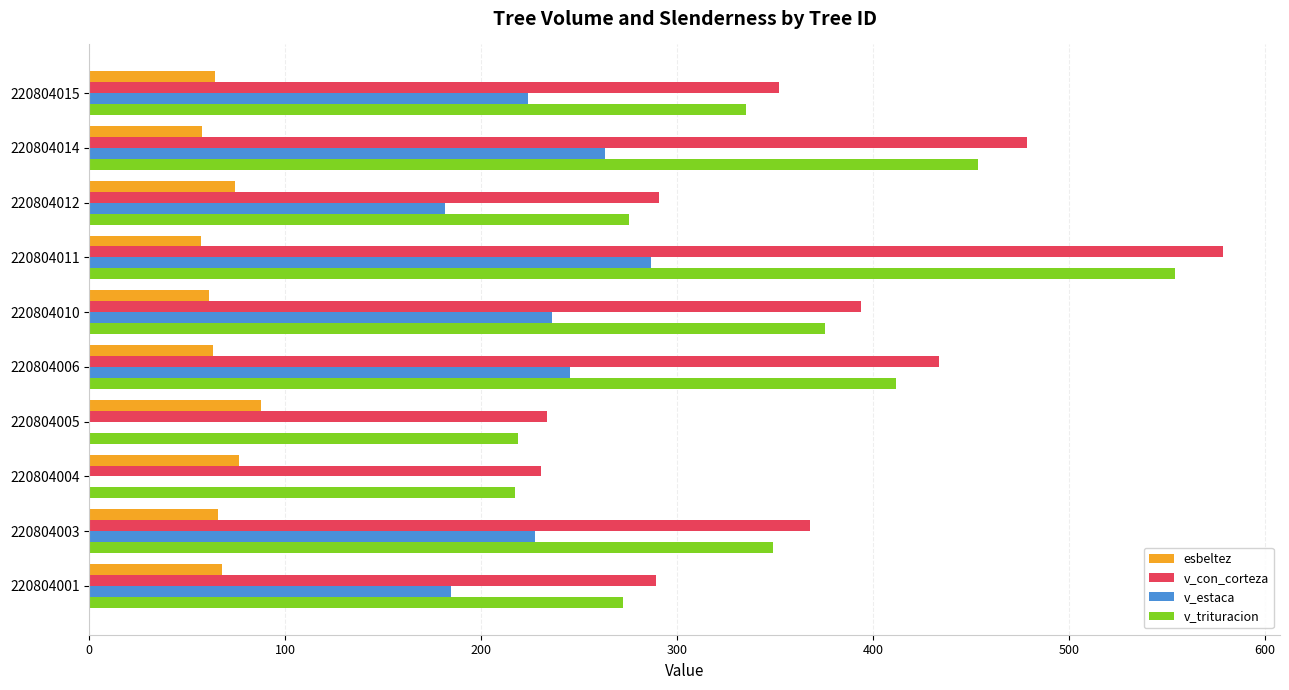

At which category does the chart reach its peak across all series?

220804011